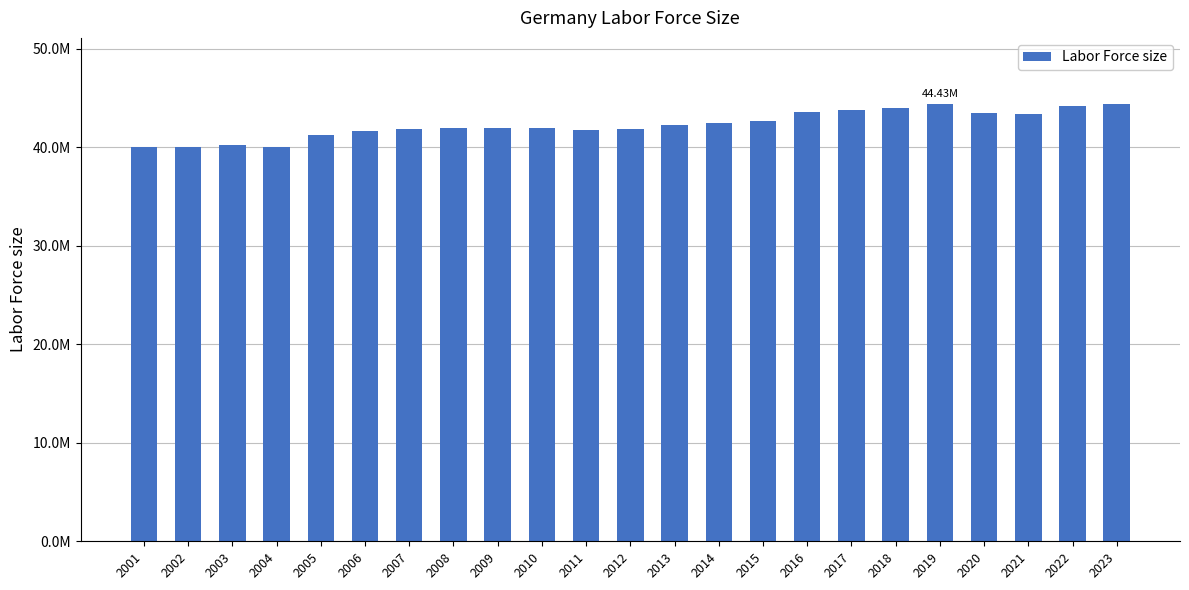

Where is the data nearest to the value 42231471?

2013